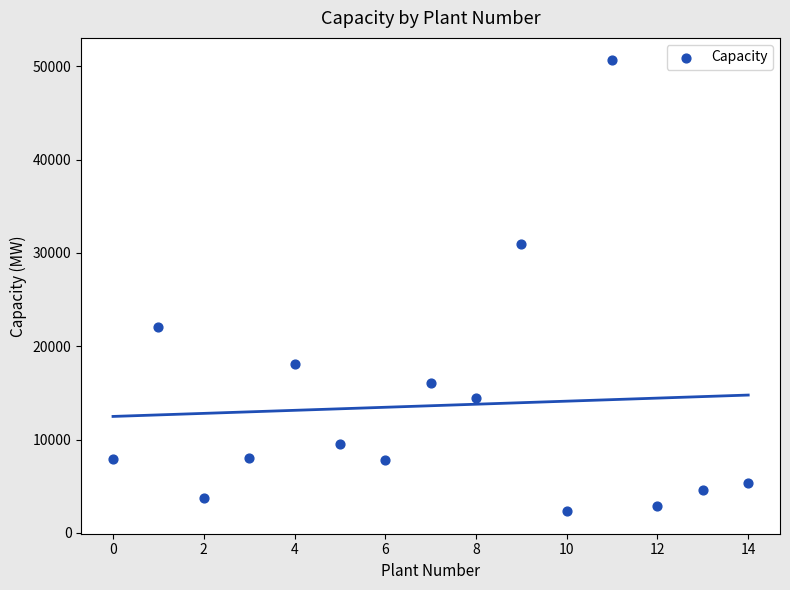

Count the number of points in this scatter plot.

15